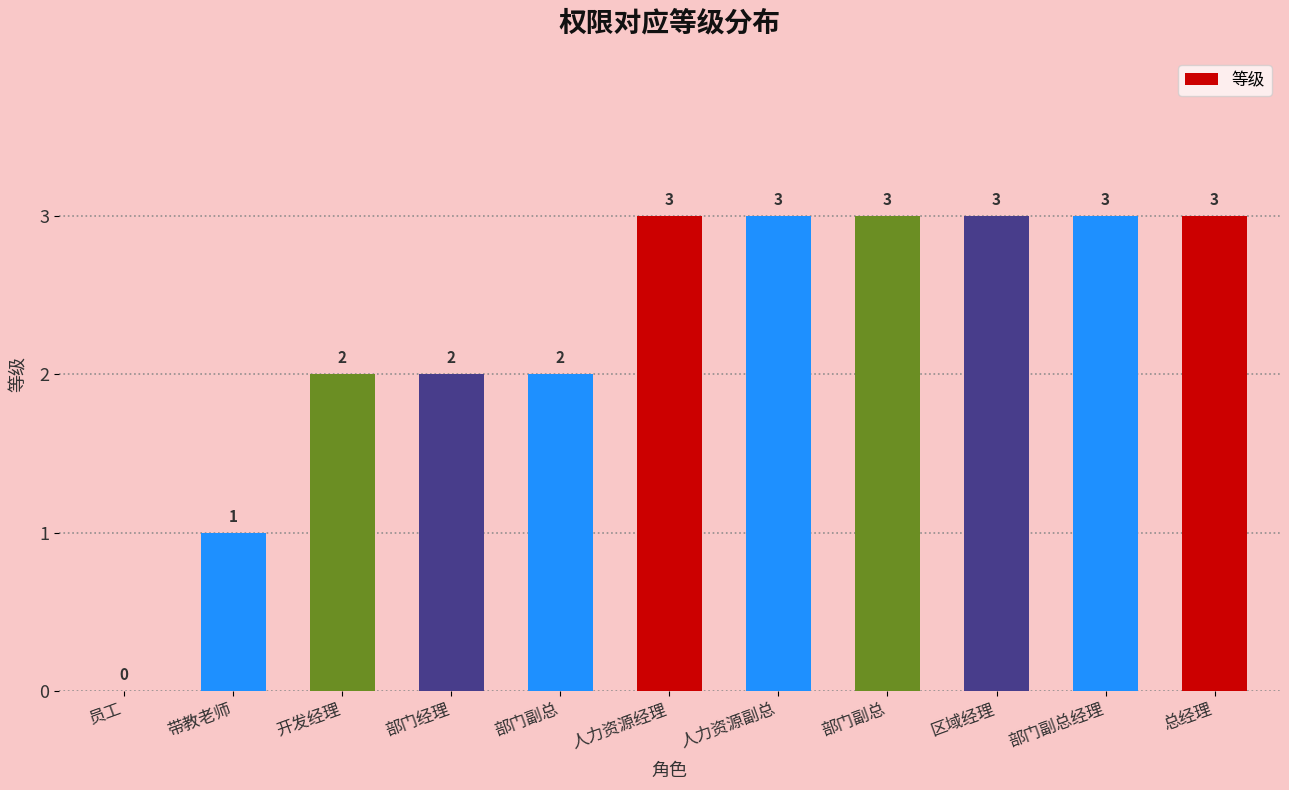

What is the approximate value at 部门副总?

3